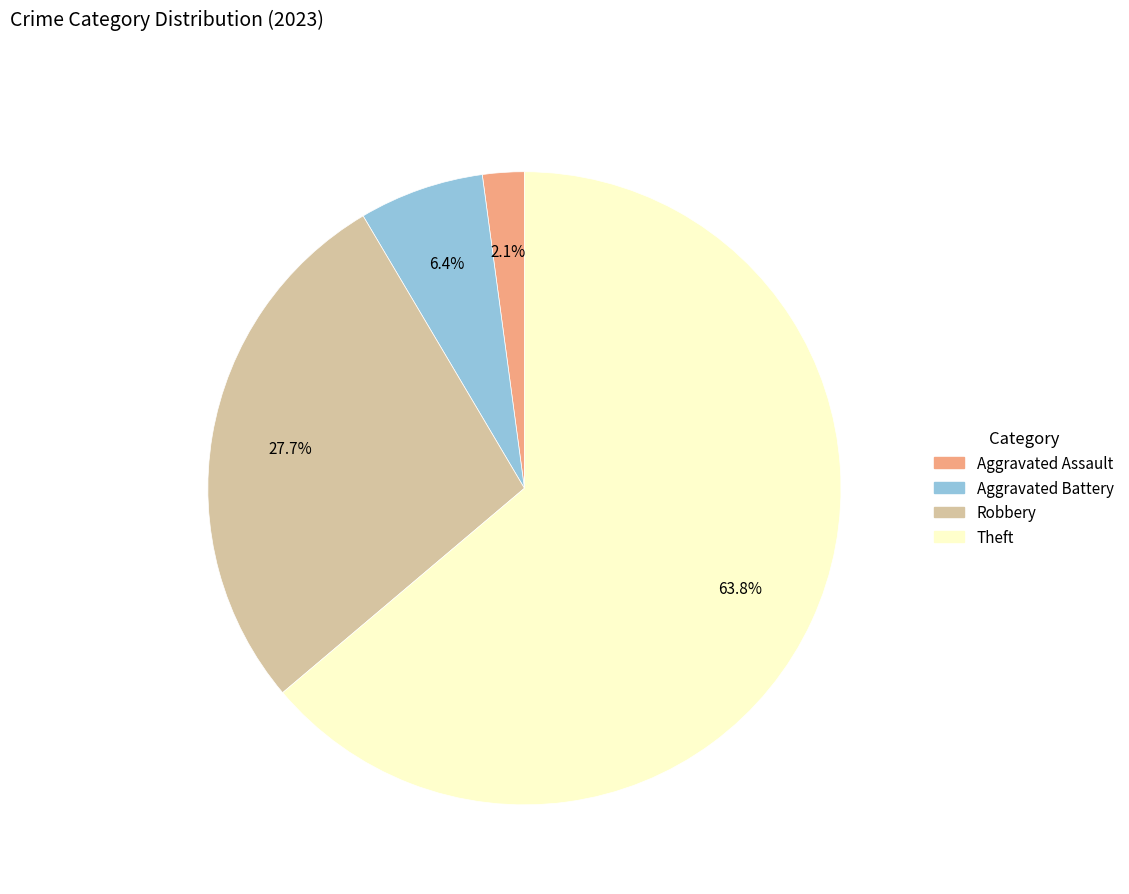

Does any single category account for the majority?

Yes